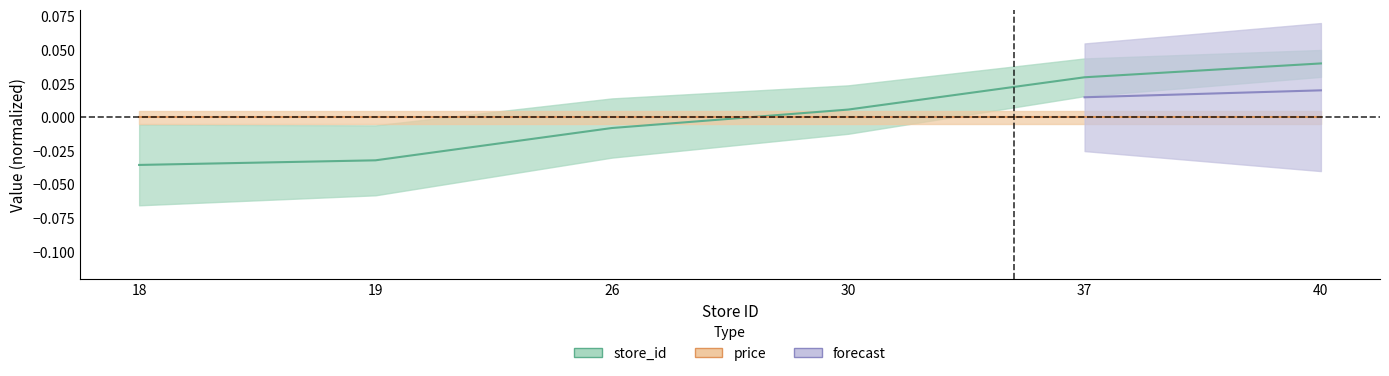

True or false: the data has more than 2 interior local peaks.

False